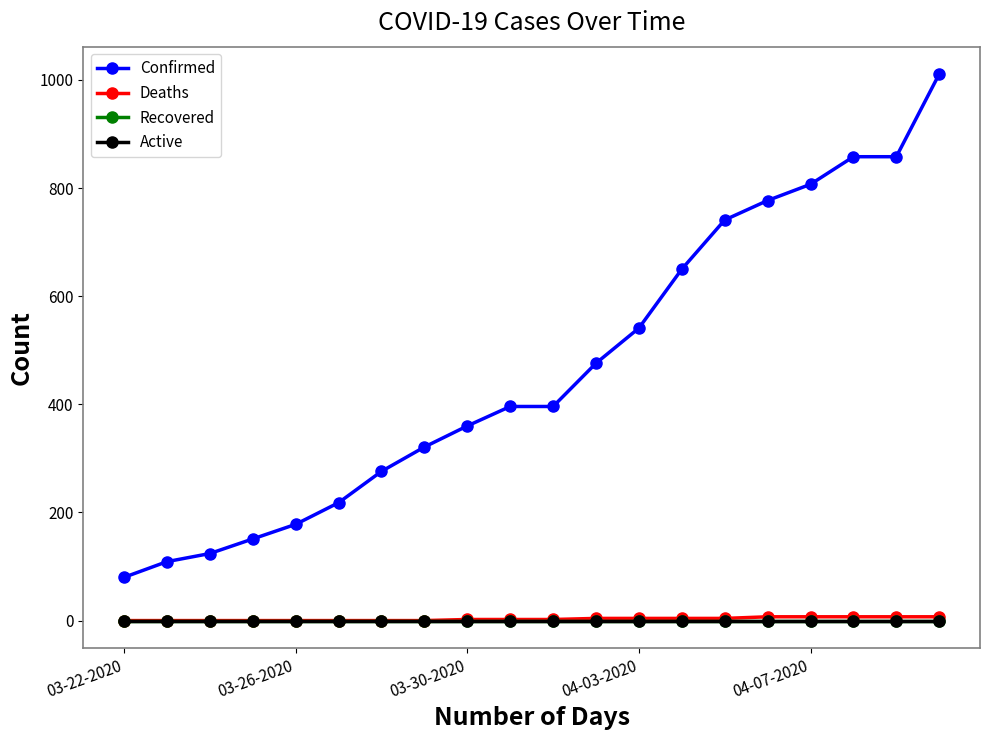

Is this an area chart (filled region under the line)?

No